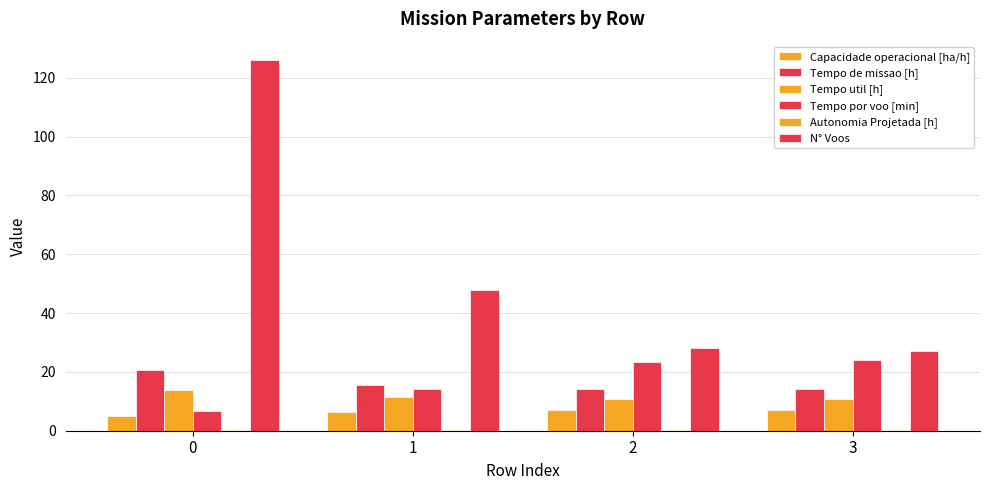

Are the bars grouped side by side (vs. stacked)?

Yes